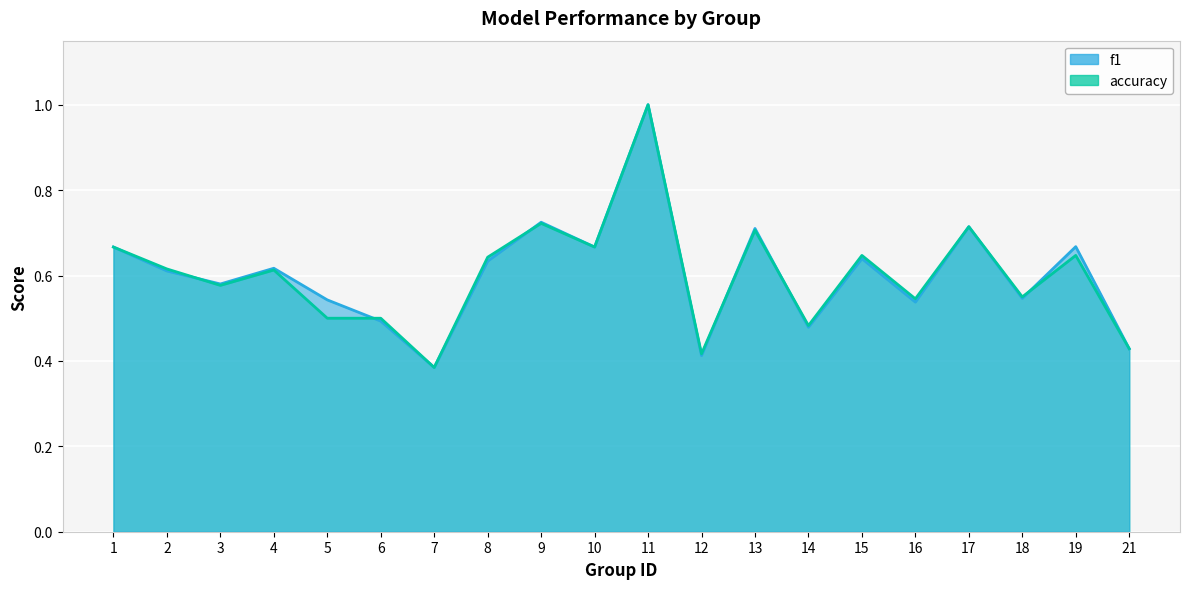

Between 4 and 13, which series saw the biggest shift?

f1